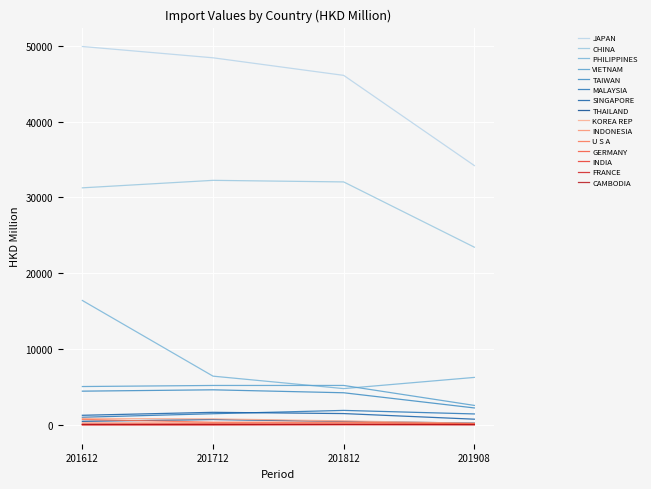

Is this an area chart (filled region under the line)?

No